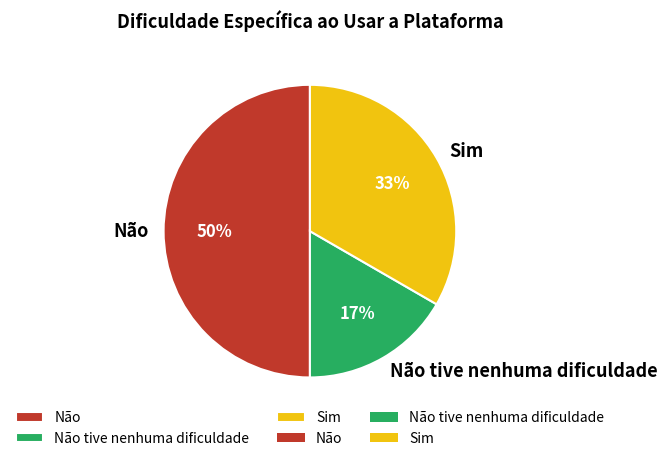

Approximately how many times larger is the value at Não tive nenhuma dificuldade compared to Sim?

0.5